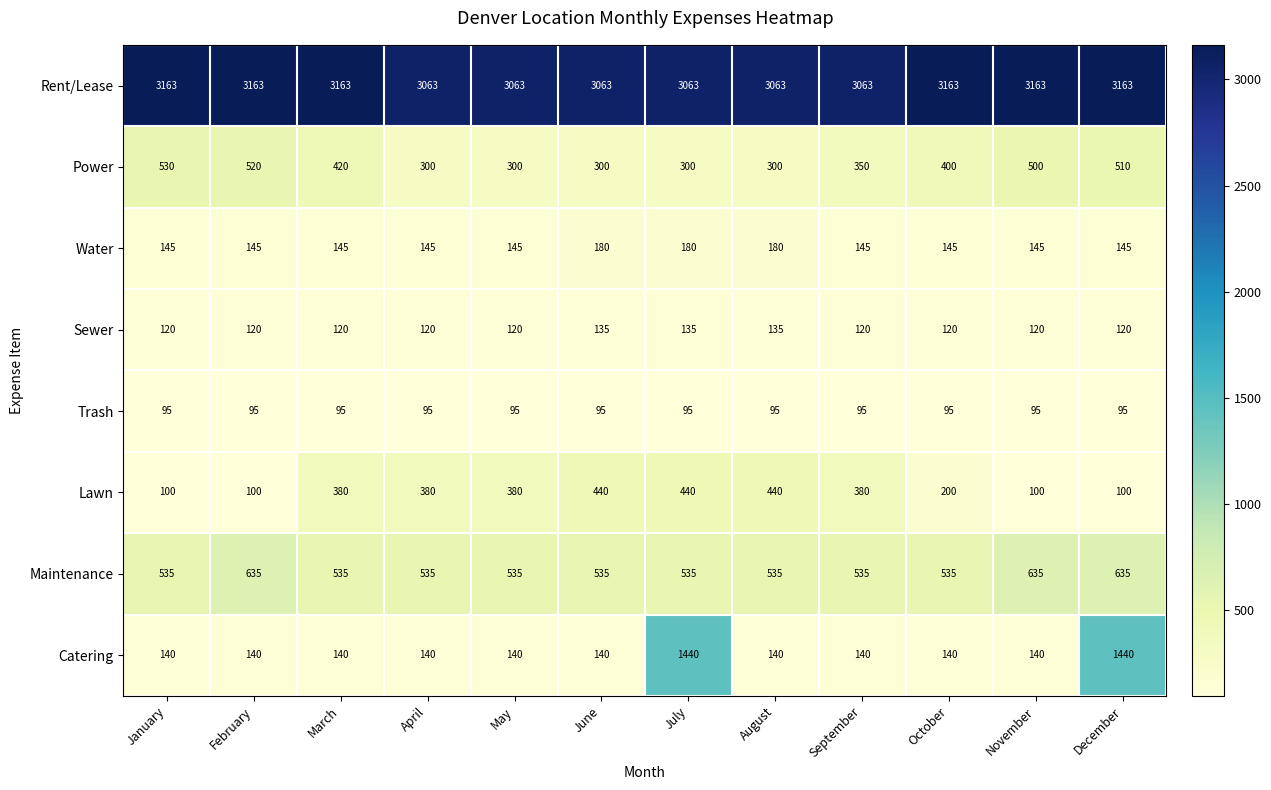

What is the difference between the highest and lowest values at February?

3068